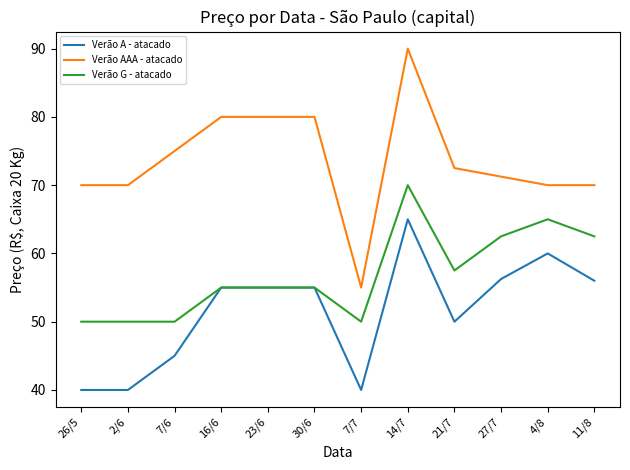

What is the minimum value for Verão A - atacado?

40.0